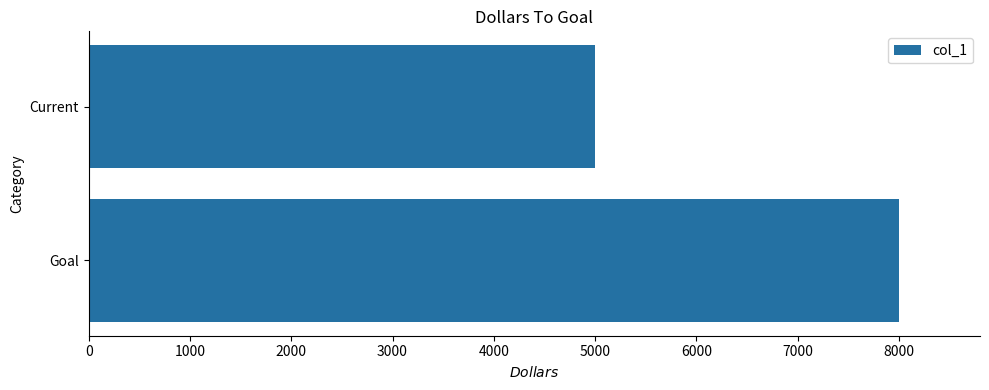

What is the difference between the maximum and minimum values?

3000